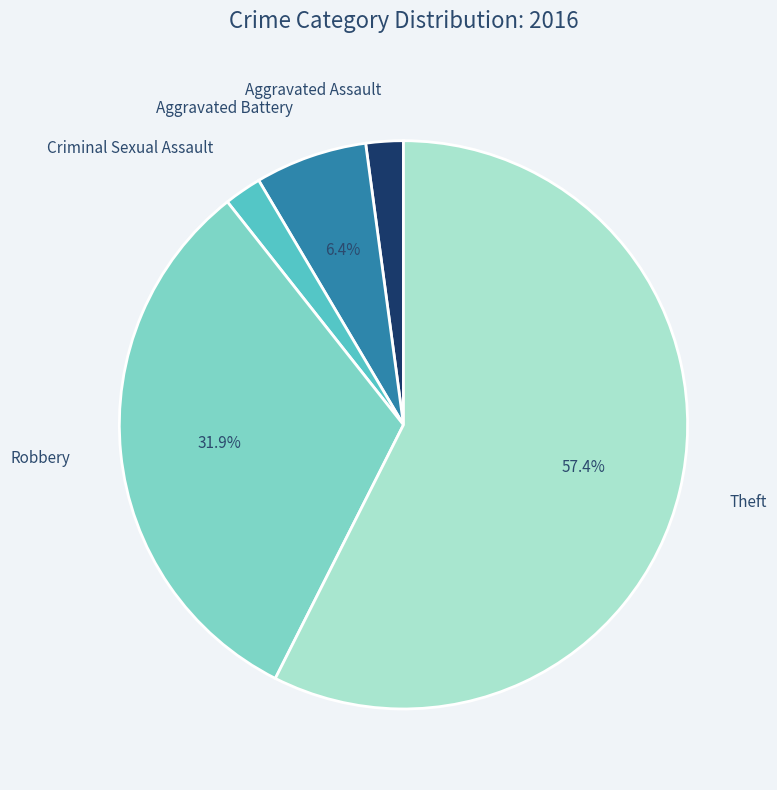

To the nearest percent, what percentage of the pie is Robbery?

32%